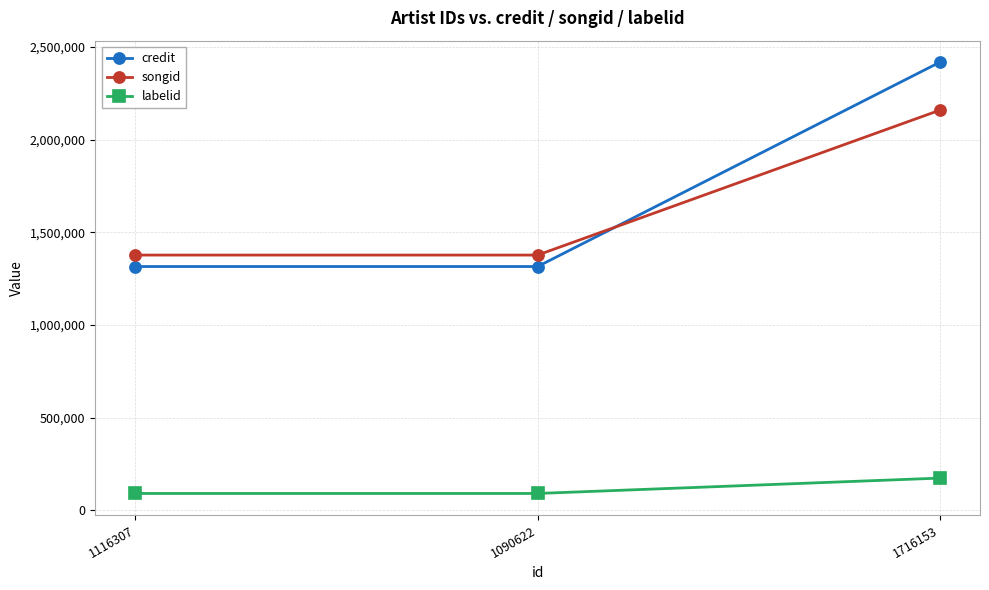

How many categories are shown in the chart?

3